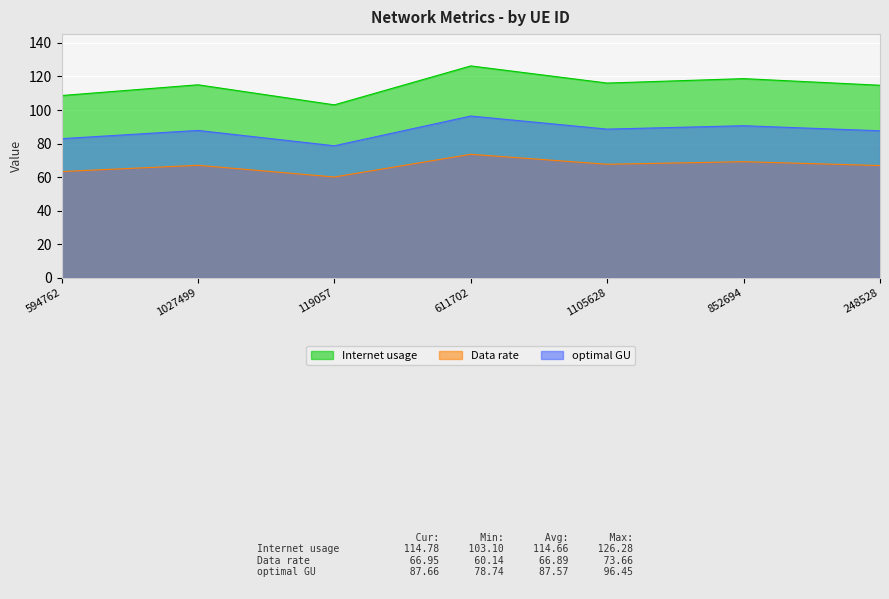

At which label does optimal GU reach its minimum?

119057